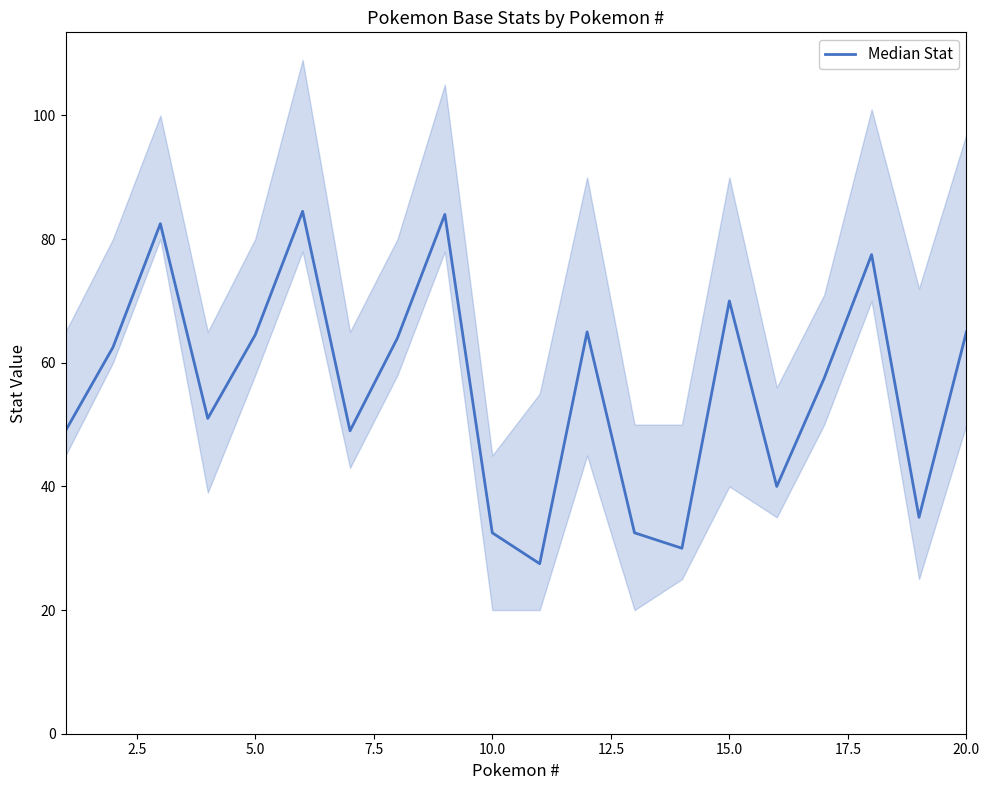

What is the difference between the second highest and second lowest values?

54.0